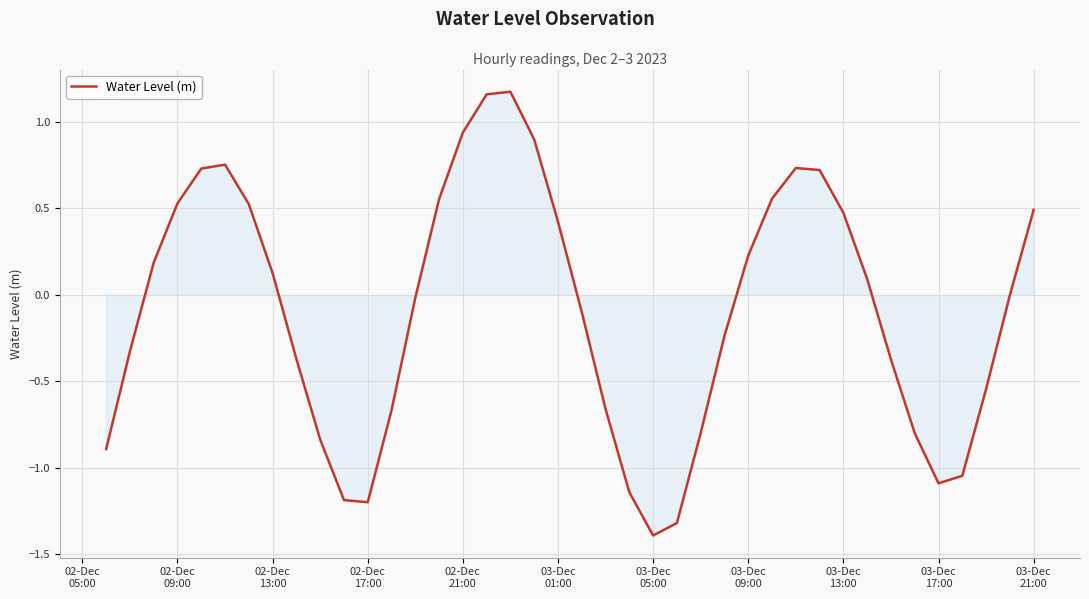

What is the difference between the maximum and minimum values?

2.6